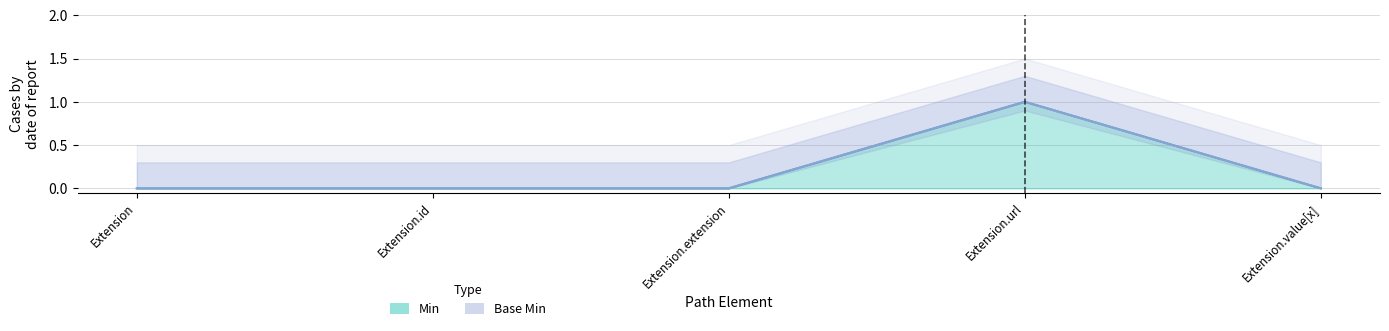

True or false: Base Min and Min cross at least once.

False